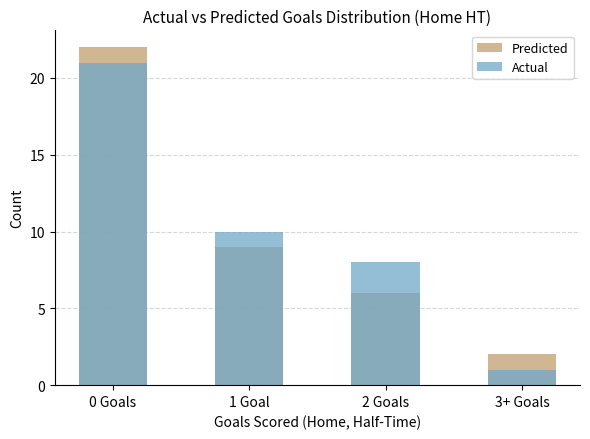

What is the highest value of the Predicted series?

22